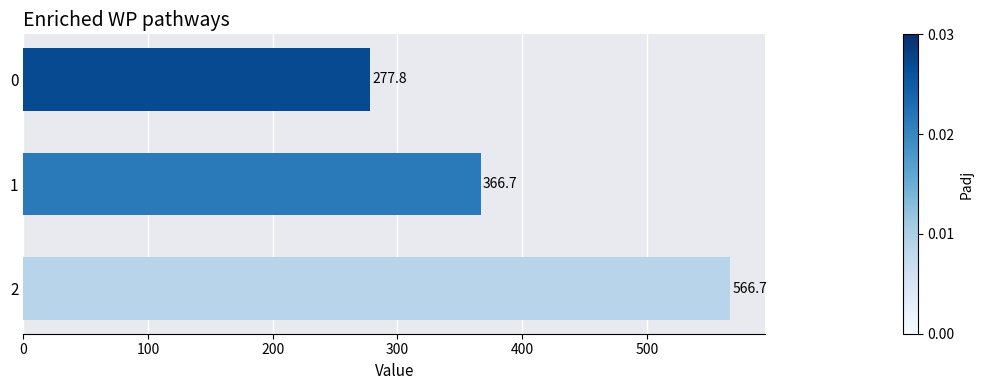

Rank the categories by value from highest to lowest.

2, 1, 0